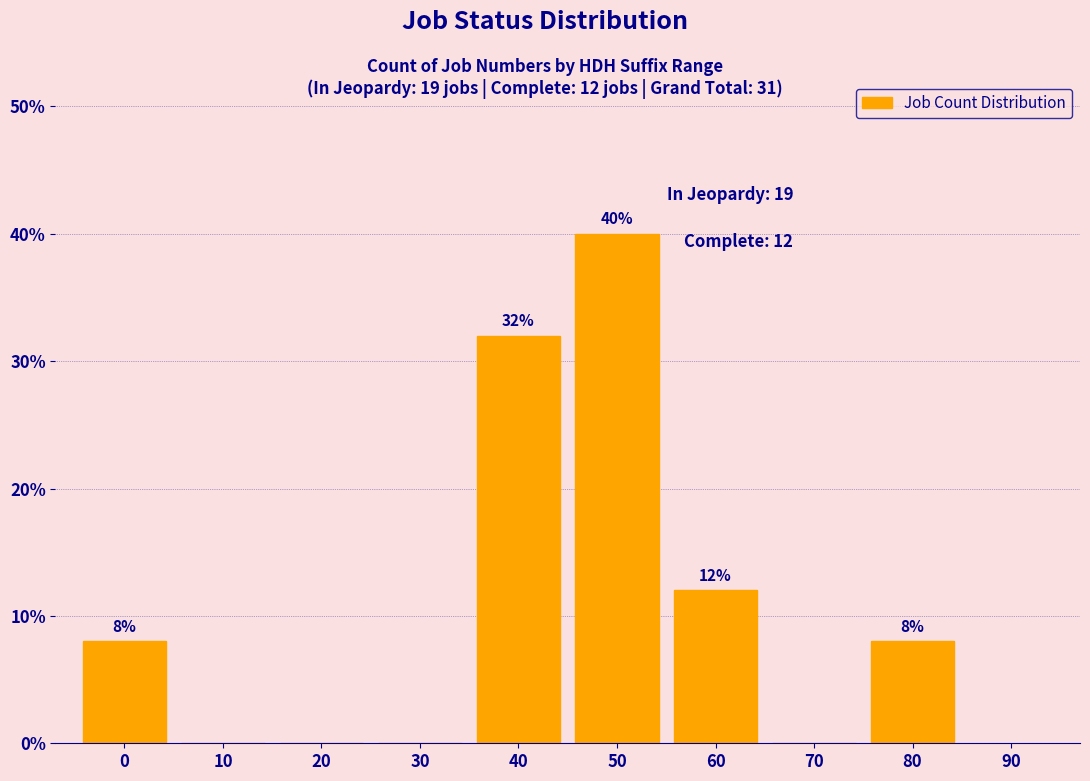

Reading right to left, extract all data points from this chart.

80=8	70=0	60=12	50=40	40=32	30=0	20=0	10=0	0=8